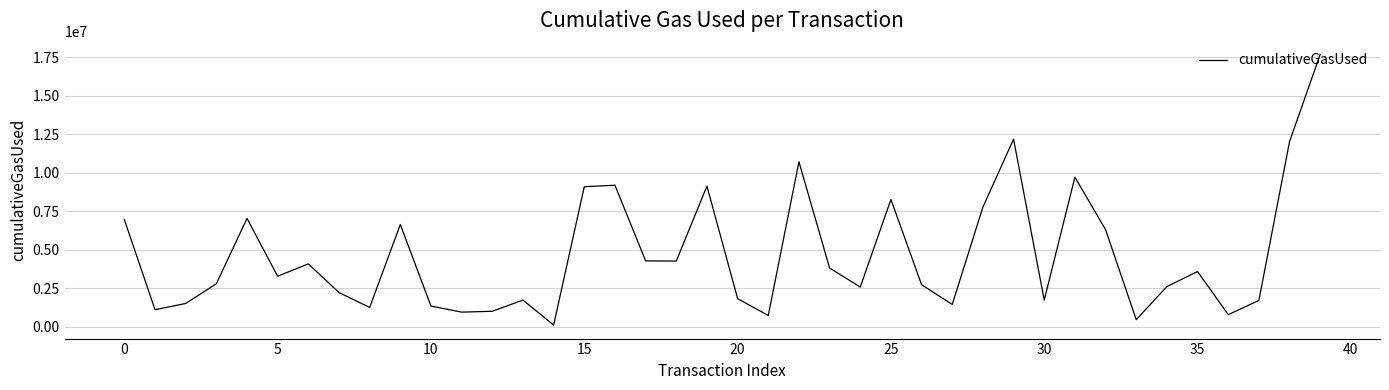

What is the maximum value shown in the chart?

17672430